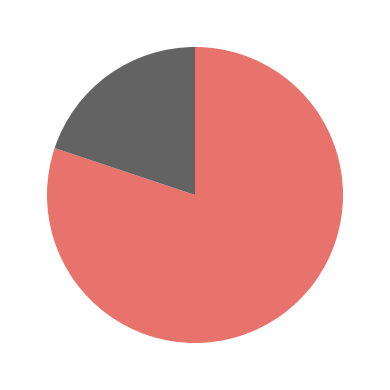

Count the number of slices in the pie.

2